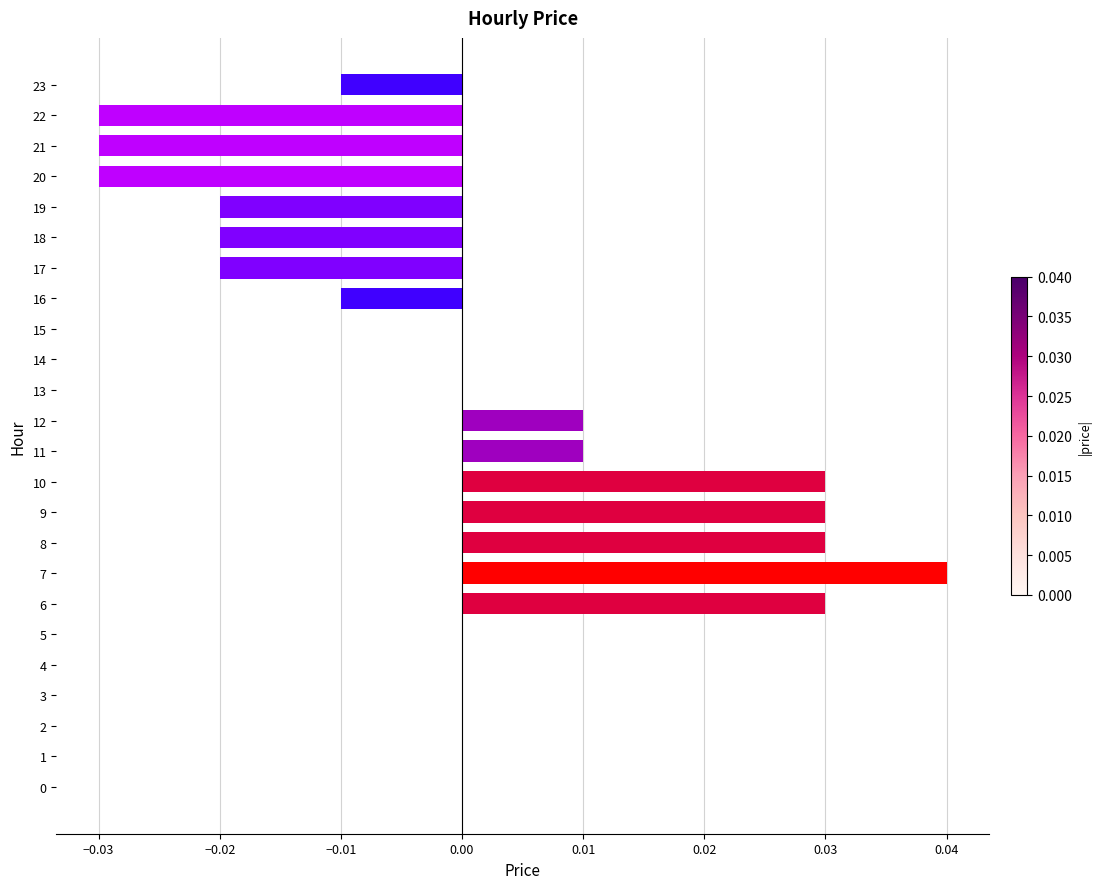

The value at 10 is 0.0. True or false?

True